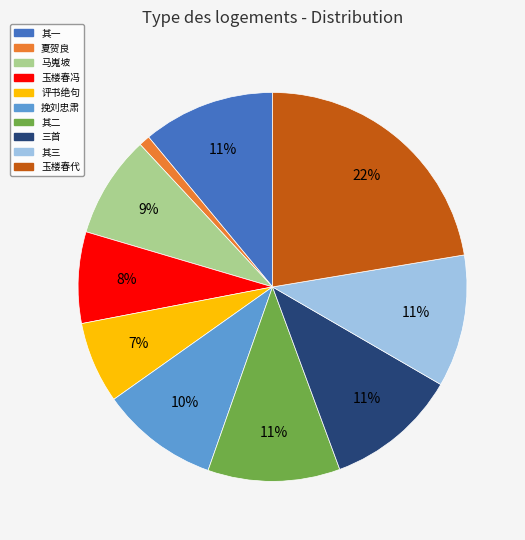

How many segments does this pie chart have?

10